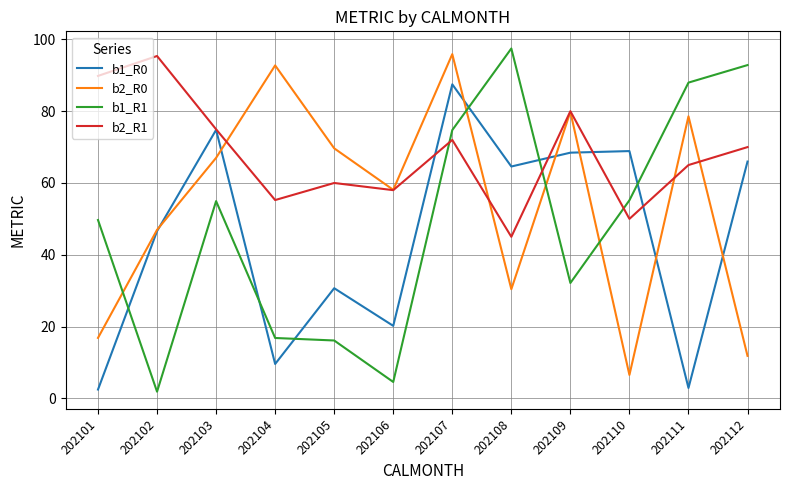

At which label does b2_R1 reach its peak?

202102